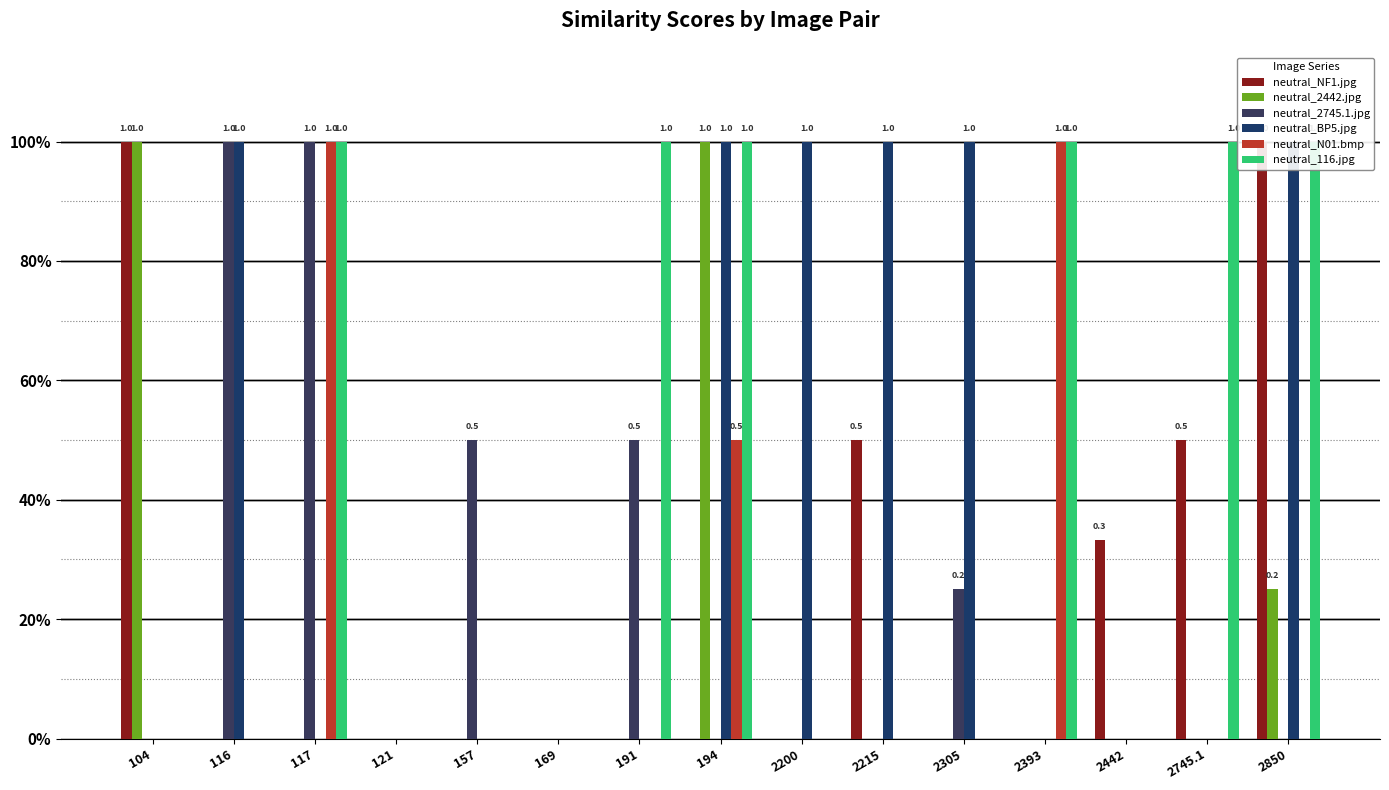

Rank the categories by neutral_BP5.jpg value from lowest to highest.

104, 117, 121, 157, 169, 191, 2393, 2442, 2745.1, 116, 194, 2200, 2215, 2305, 2850